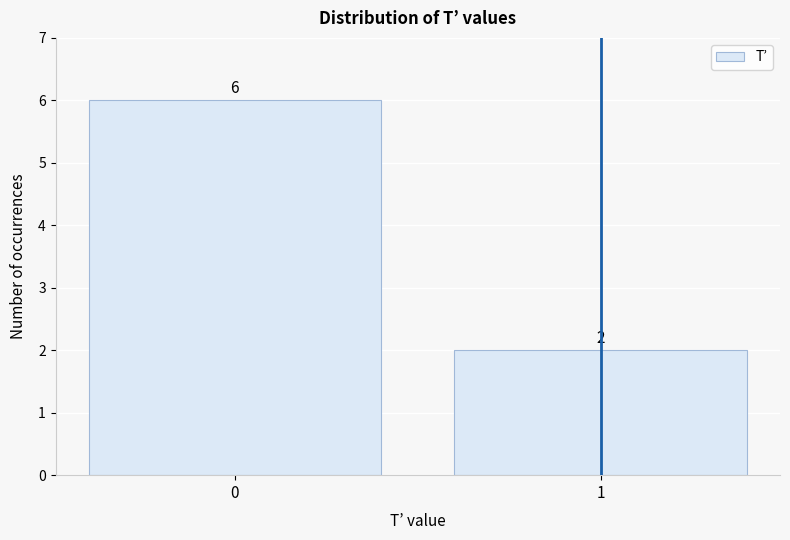

Reading right to left, what are all the values shown in this chart?

2	6